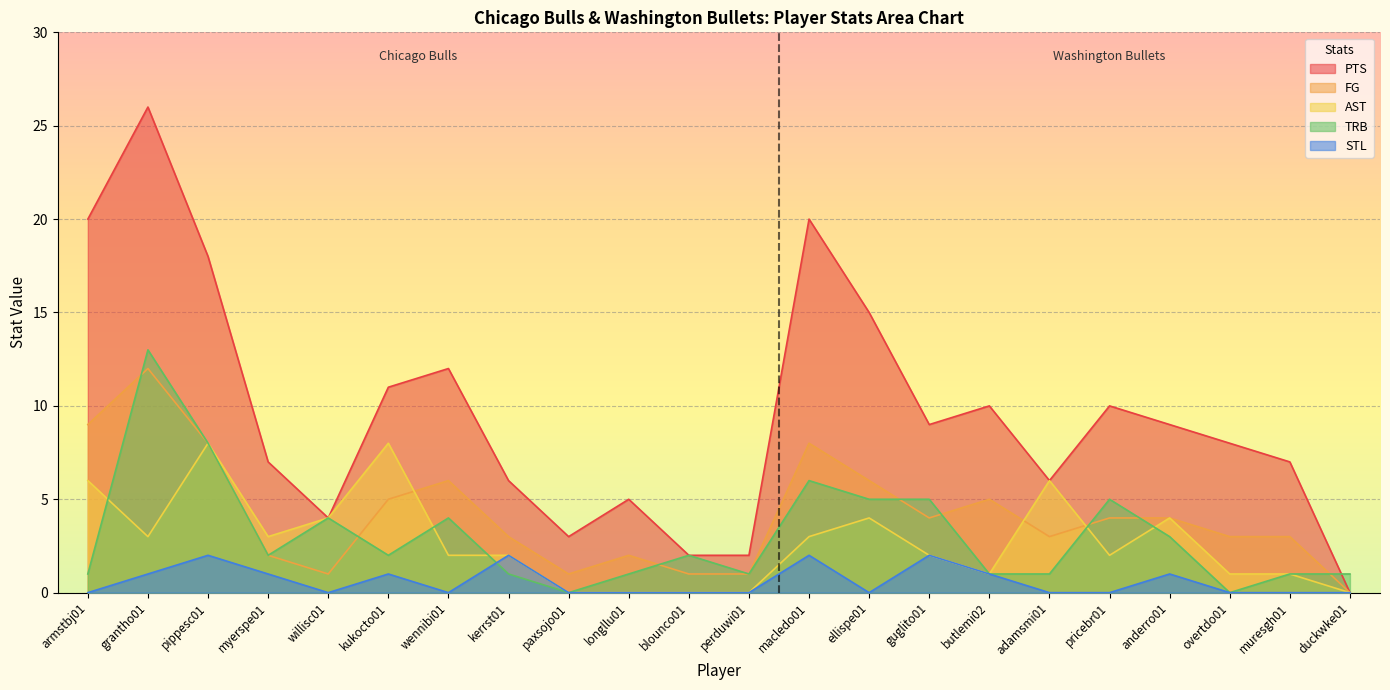

What is the label of the 5th point from the right?

pricebr01